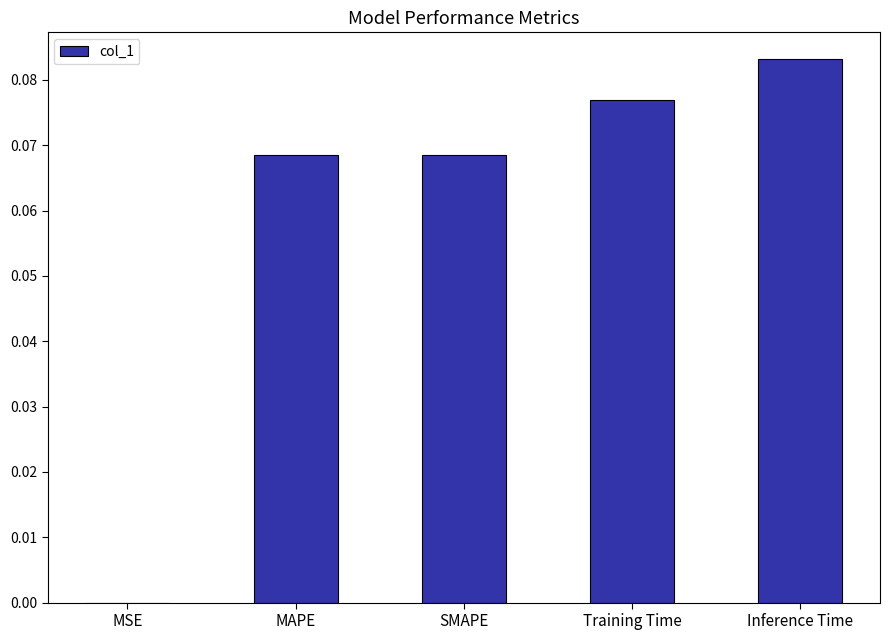

Which has a higher value, SMAPE or Training Time?

Training Time